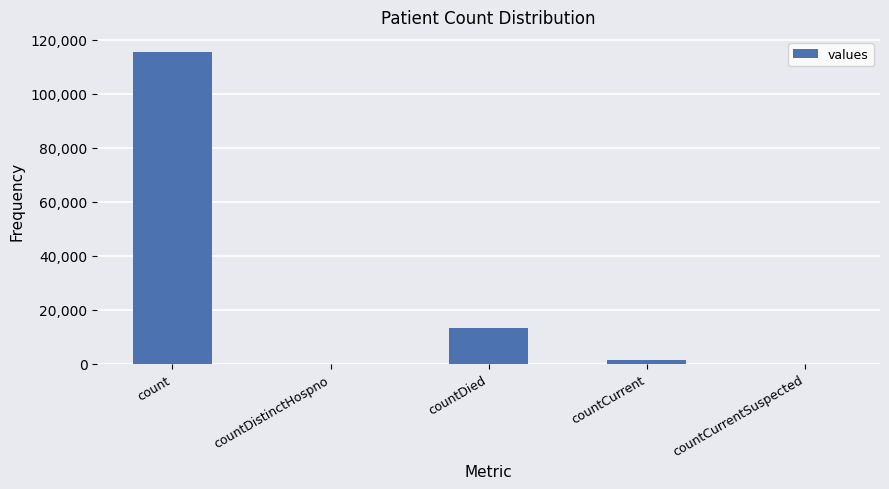

What is the maximum value shown in the chart?

115379